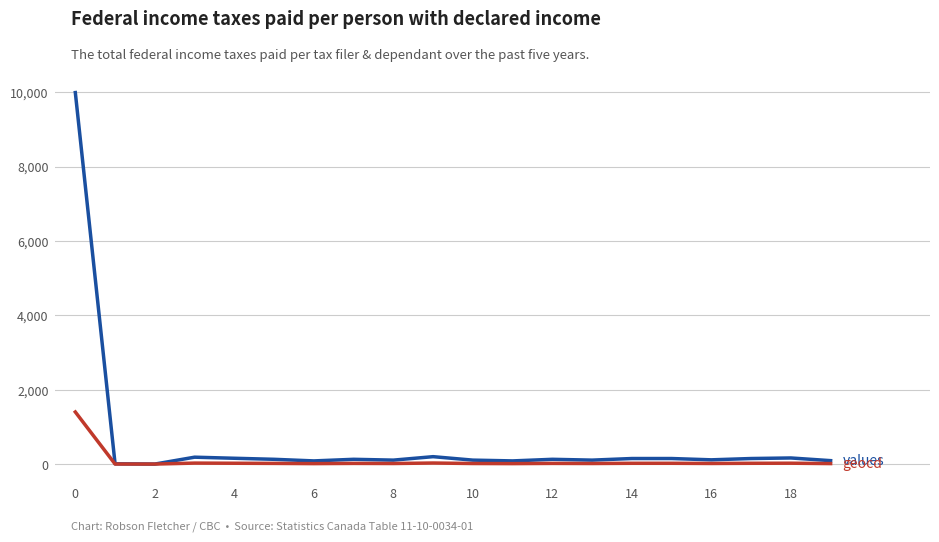

What is the maximum value shown in the chart?

9992